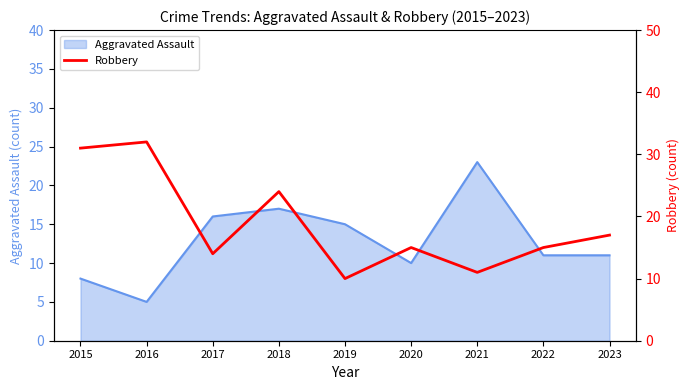

Where is Aggravated Assault nearest to the value 14?

2019